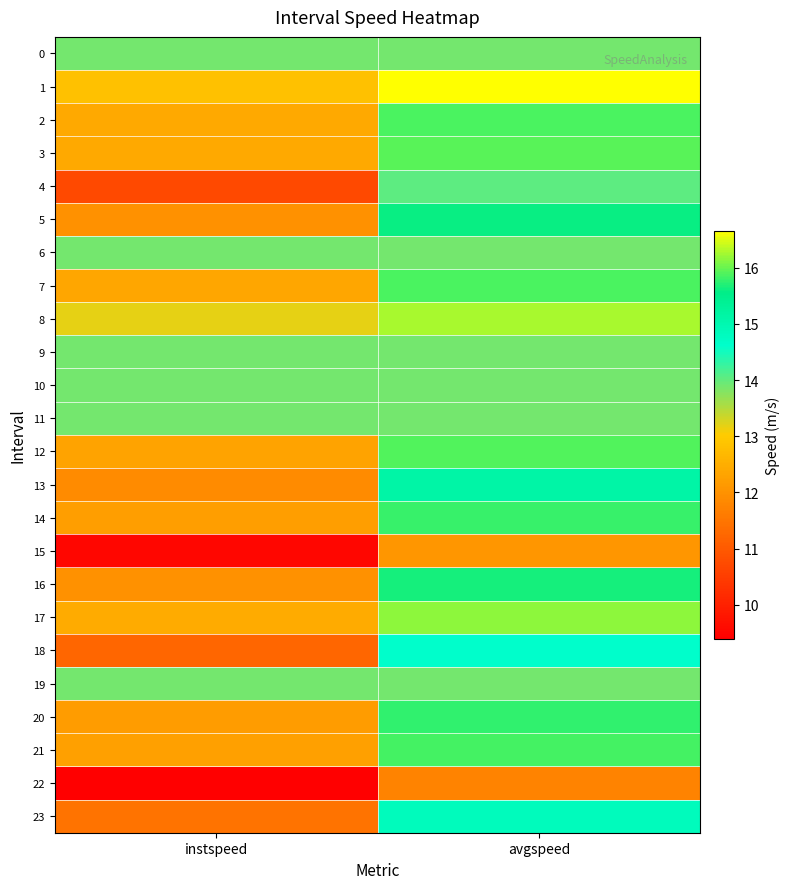

Which series has the largest total across all categories?

1